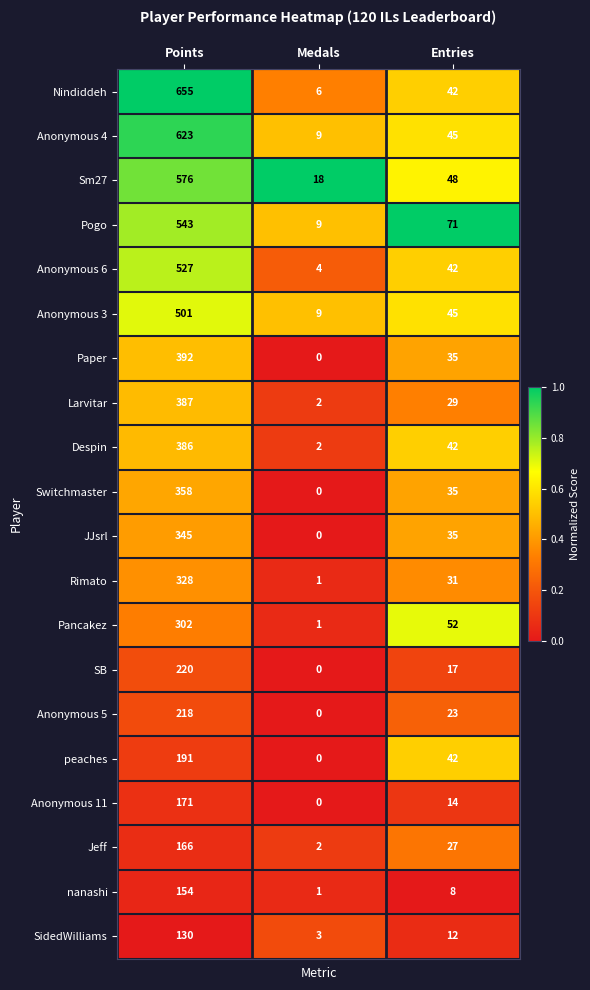

At which category does the chart reach its minimum across all series?

Medals